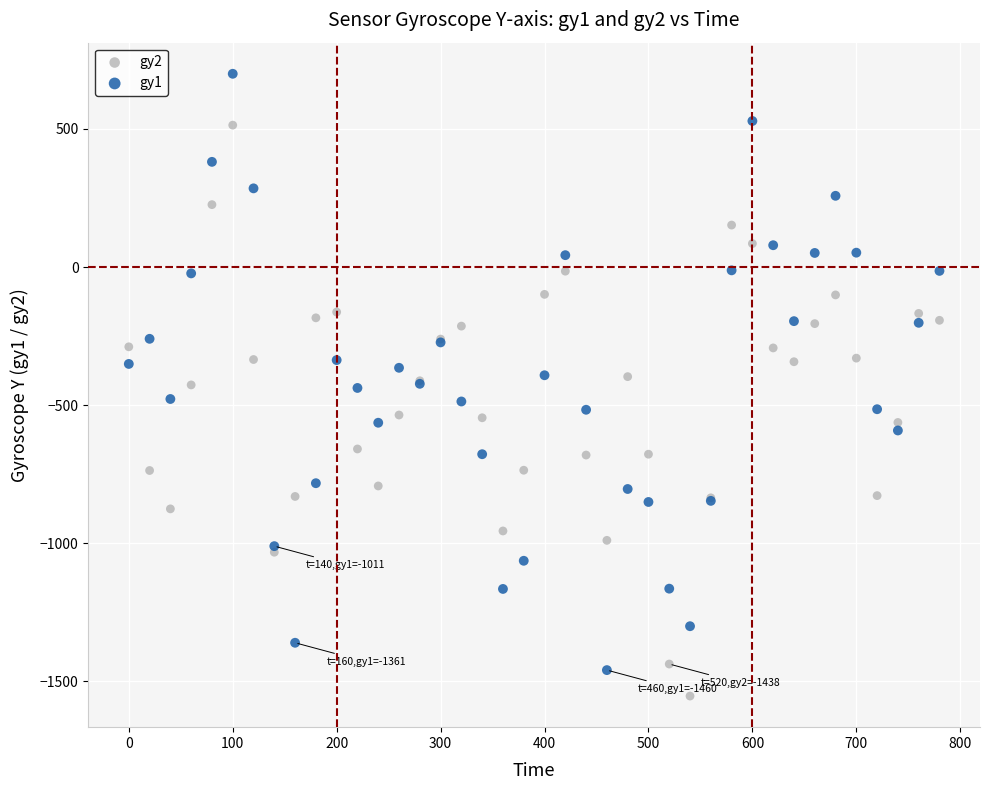

Which series contains the highest Y value?

gy1